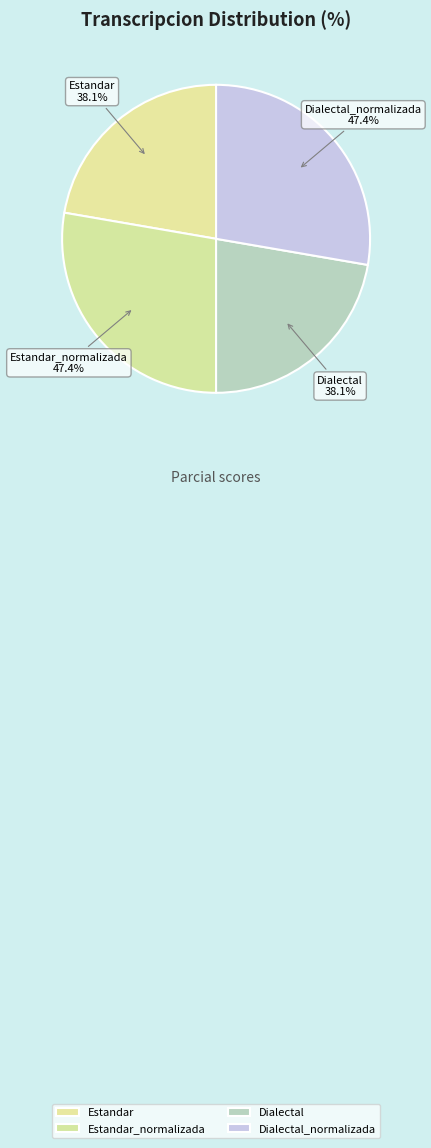

Which slice is the largest?

Estandar_normalizada